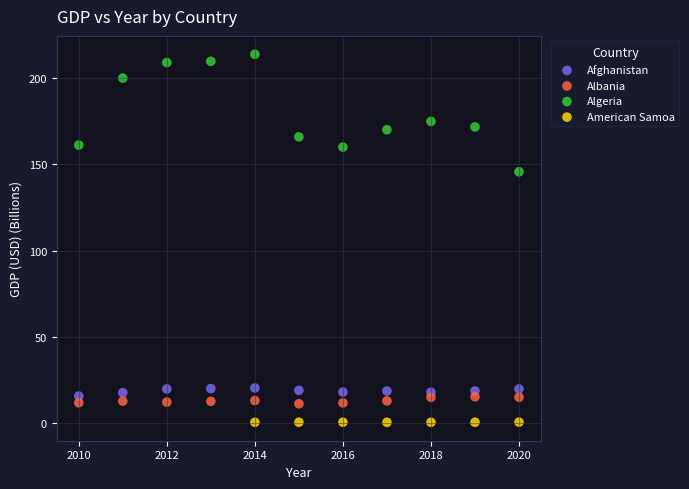

Which series contains the highest Y value?

Algeria